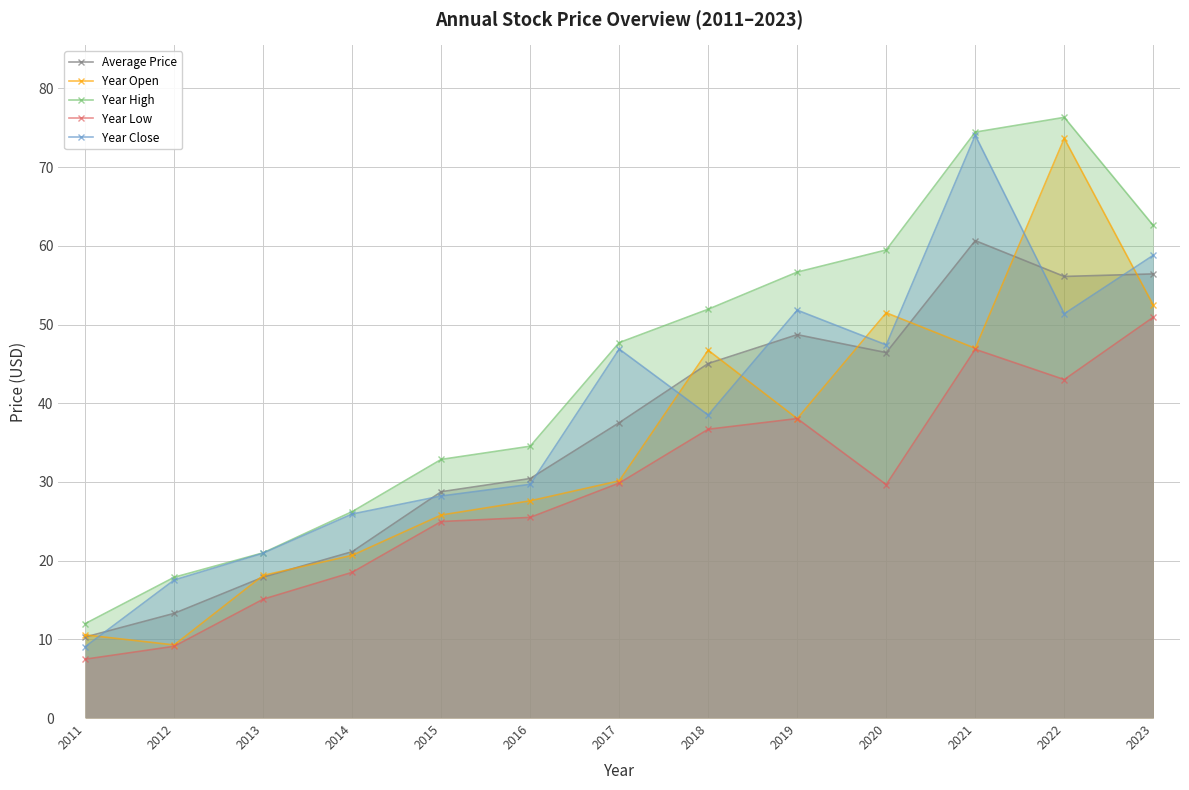

How many values in the Average Price series are below 37?

6